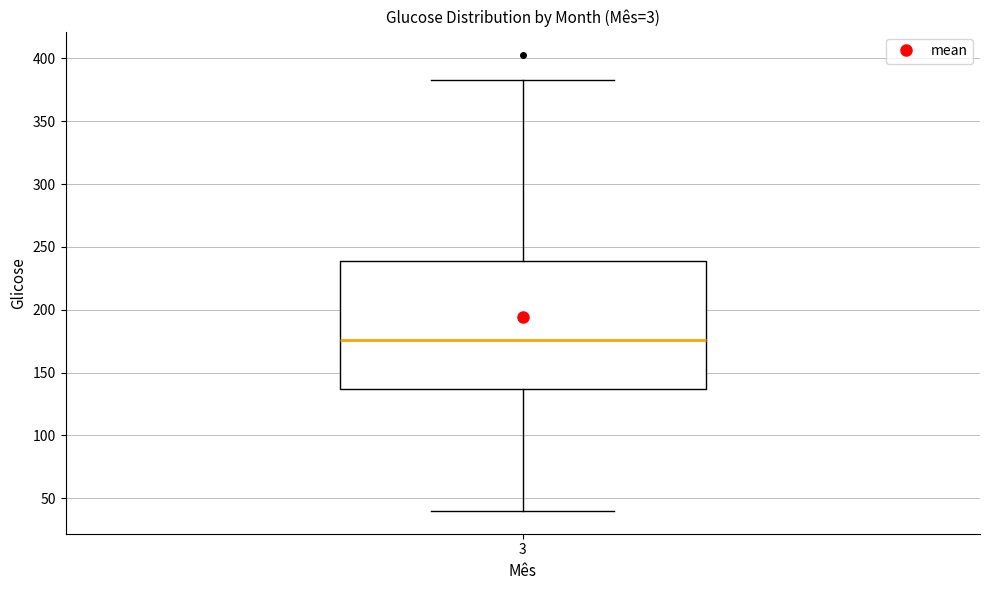

Read this box plot against the y-axis: the position of the median line, the range covered by the box, and the ends of both whiskers. The values are not printed on the chart, so give them approximately, as read against the axis.

median 175, box 135 to 240, whiskers 40 to 385